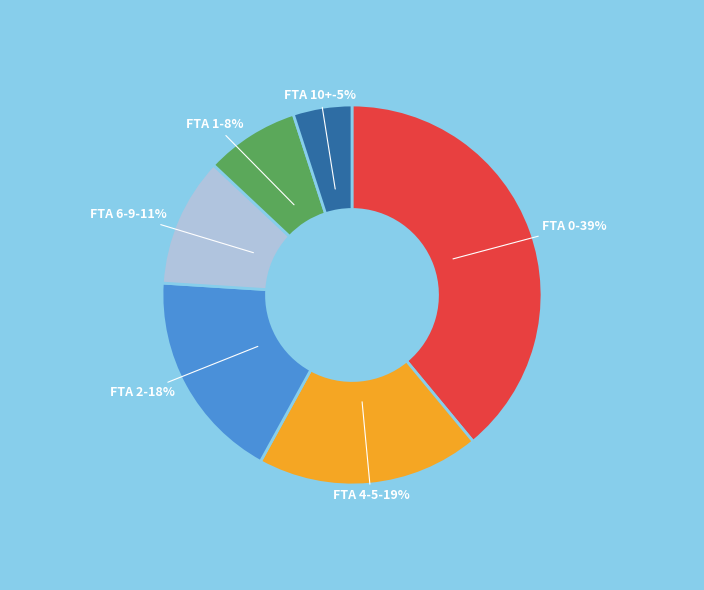

How many slices are in this pie chart?

6